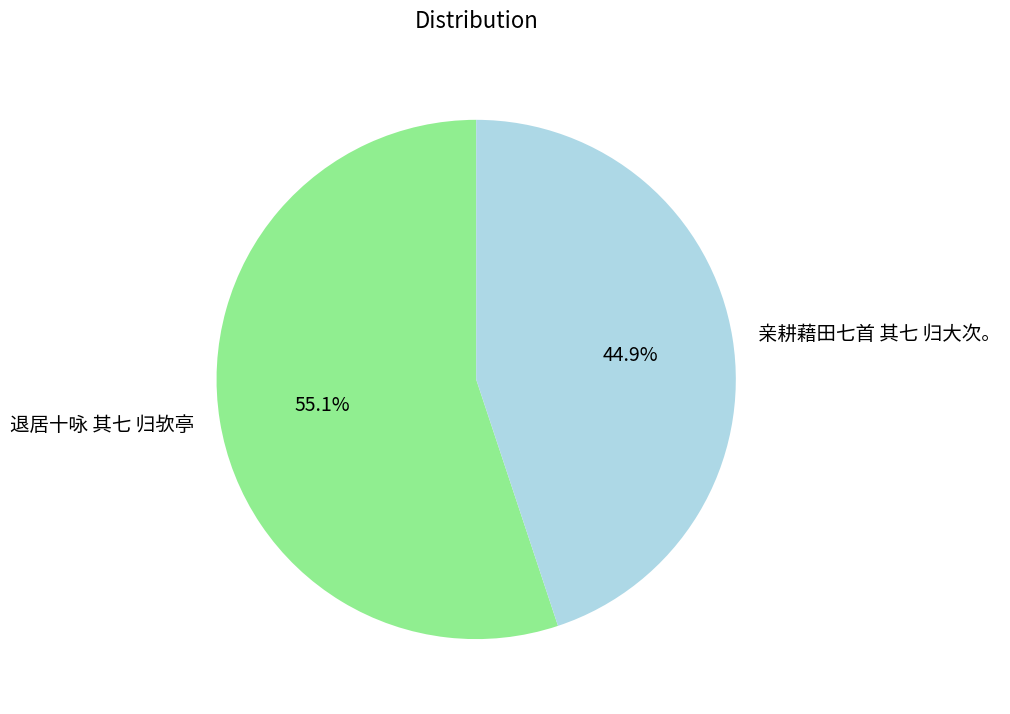

How many slices are in this pie chart?

2